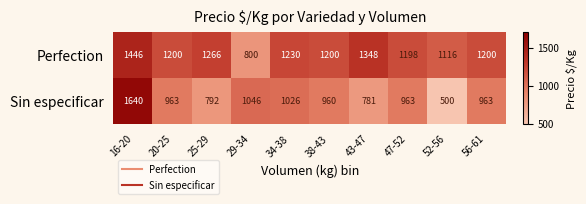

The Perfection series shows 1663 at 52-56. True or false?

False